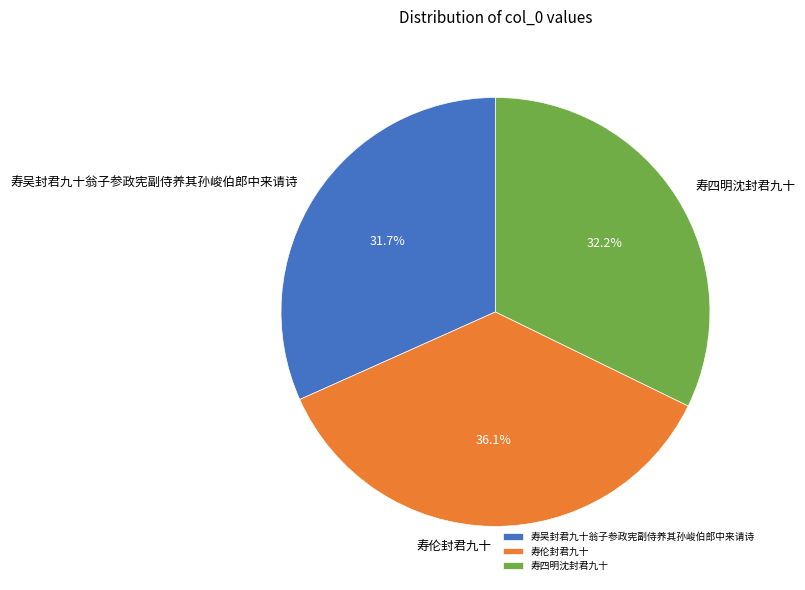

Rank the categories by value from lowest to highest.

寿吴封君九十翁子参政宪副侍养其孙峻伯郎中来请诗, 寿四明沈封君九十, 寿伦封君九十